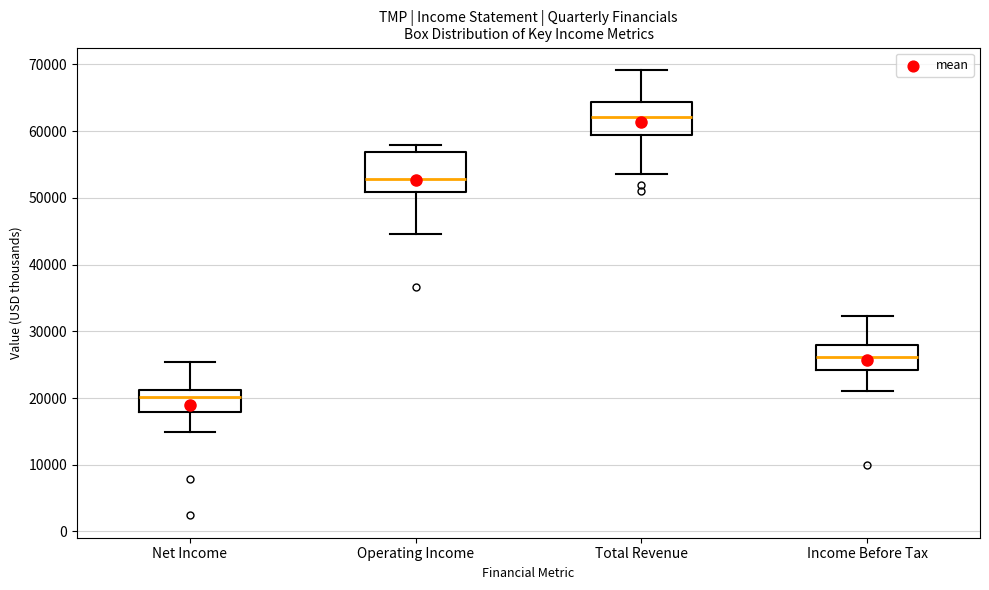

Where is the upper edge of the box for Operating Income on the y-axis? The values are not printed on the chart, so give them approximately, as read against the axis.

57000